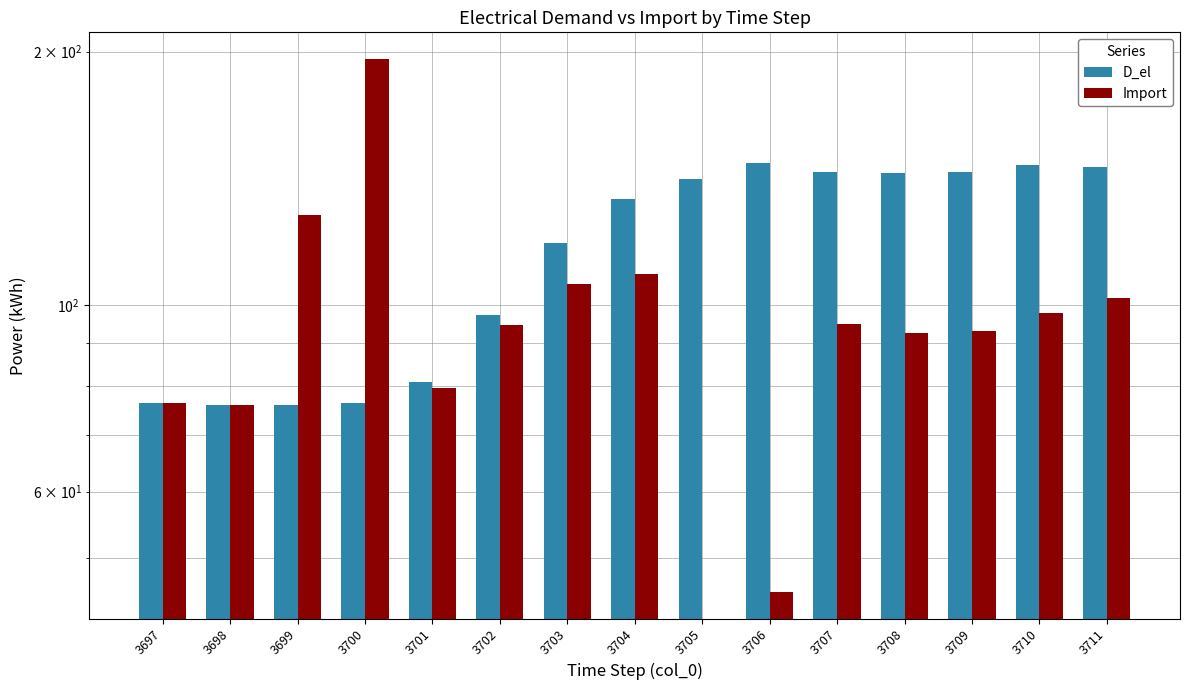

How many data points in D_el are less than 133?

7